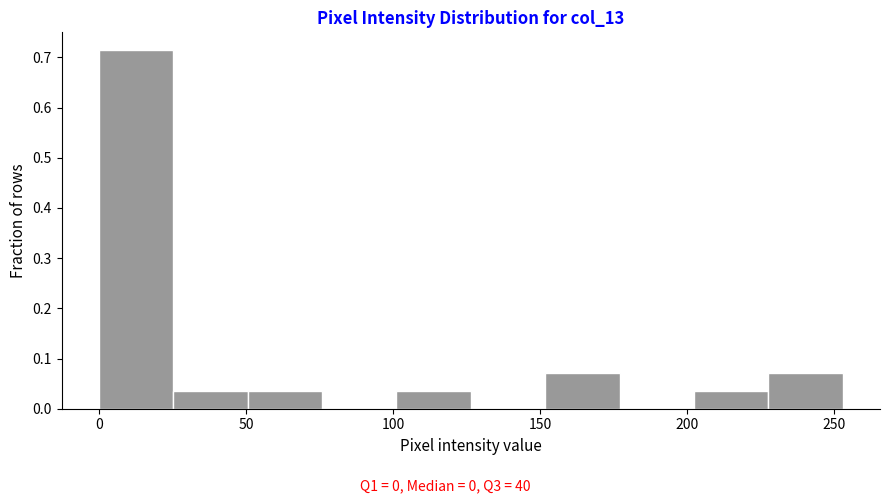

Which range on the x-axis has the tallest bar?

0 to 25